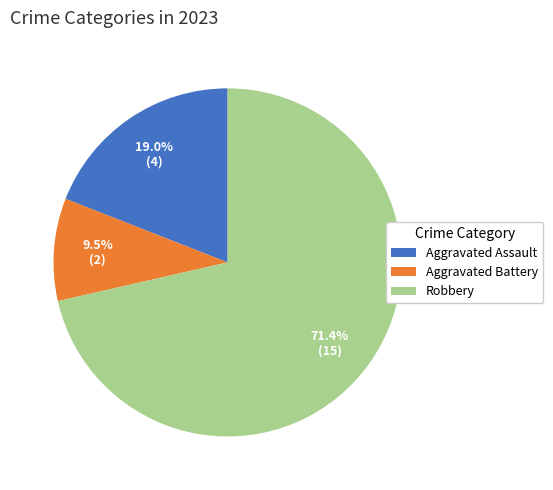

Rank the categories by value from highest to lowest.

Robbery, Aggravated Assault, Aggravated Battery